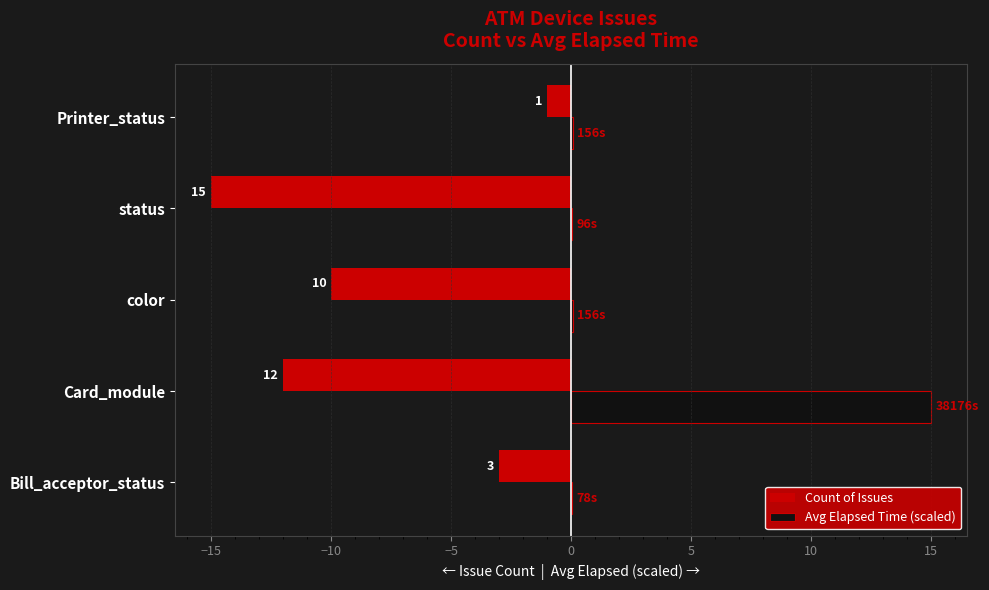

What are all the series names shown in the legend?

Count of Issues, Avg Elapsed Time (scaled)